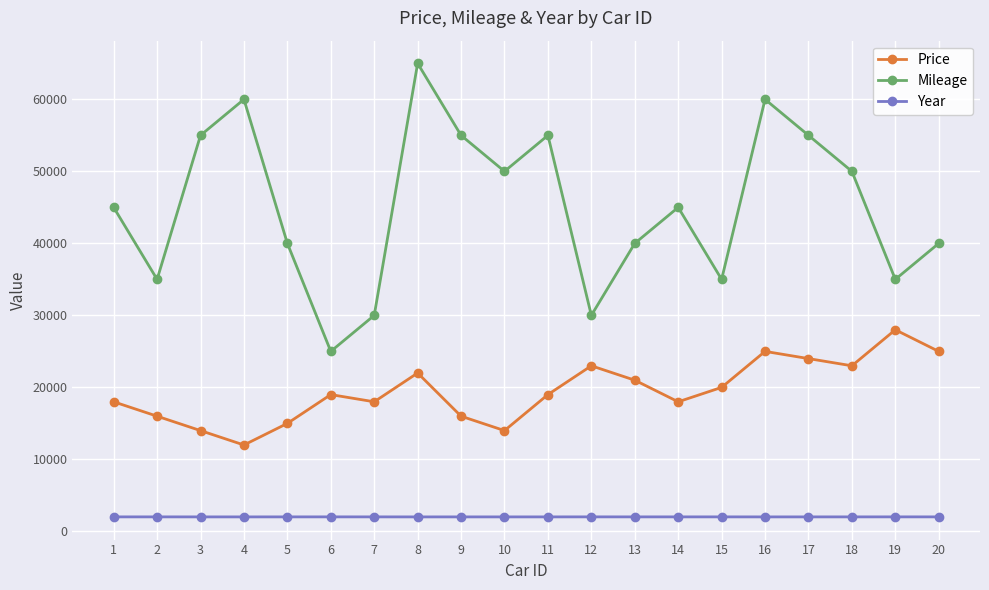

Which series has the widest spread of values?

Mileage